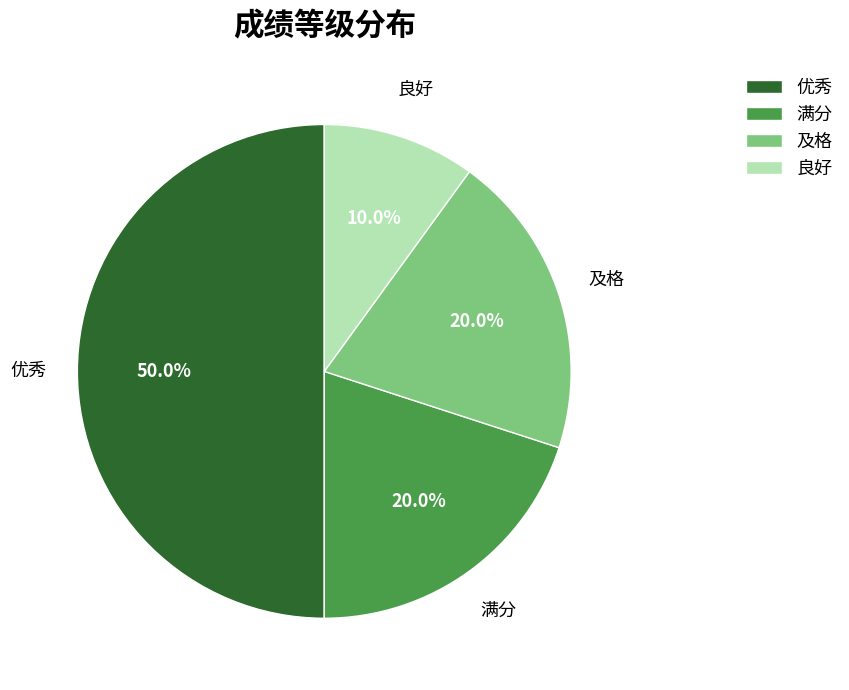

To the nearest percent, what is the difference between the largest and smallest slice percentages?

40%